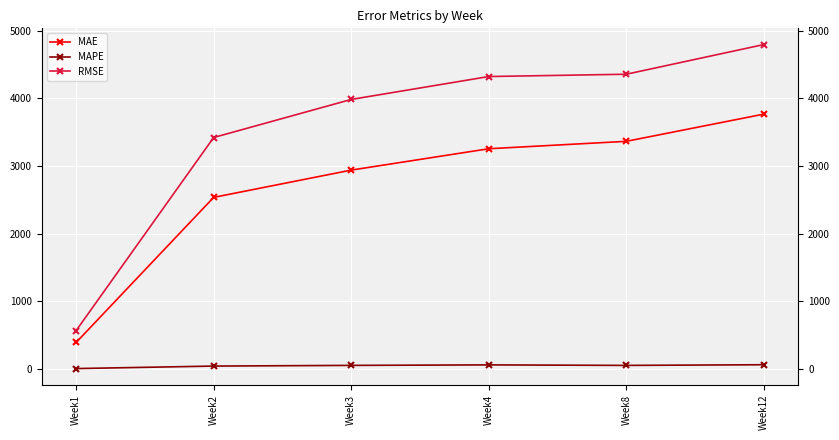

What is the difference between the highest and lowest values at Week12?

4731.3